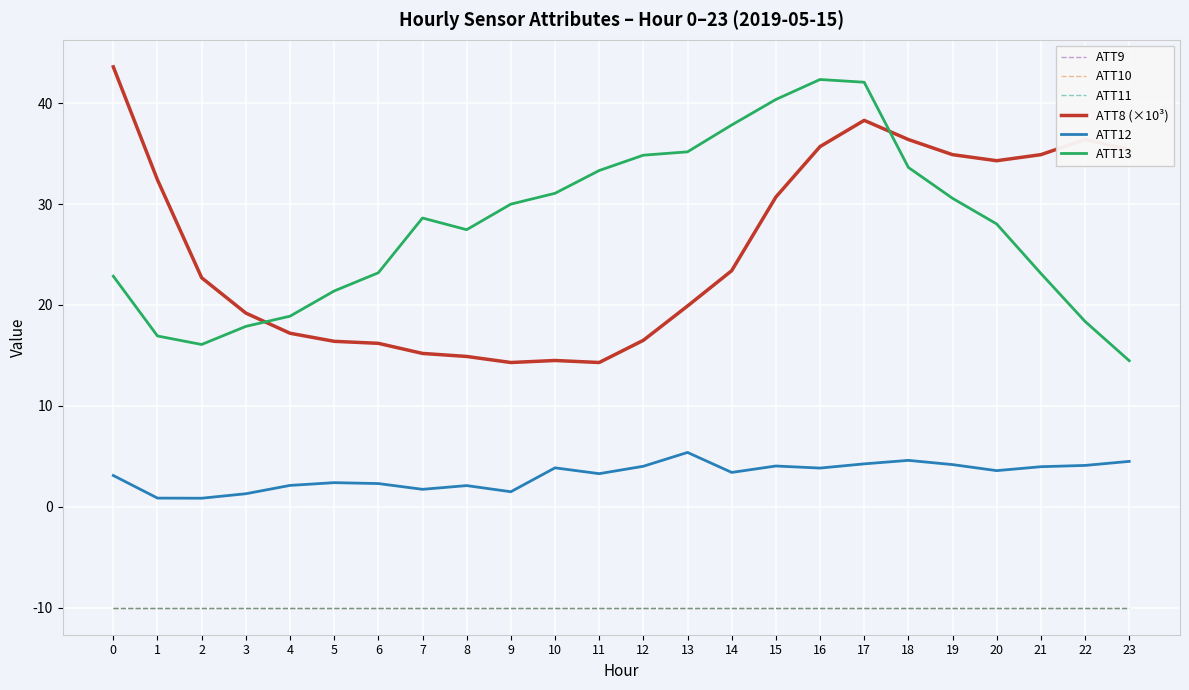

True or false: ATT11 has more than 0 points higher than both neighbors.

False